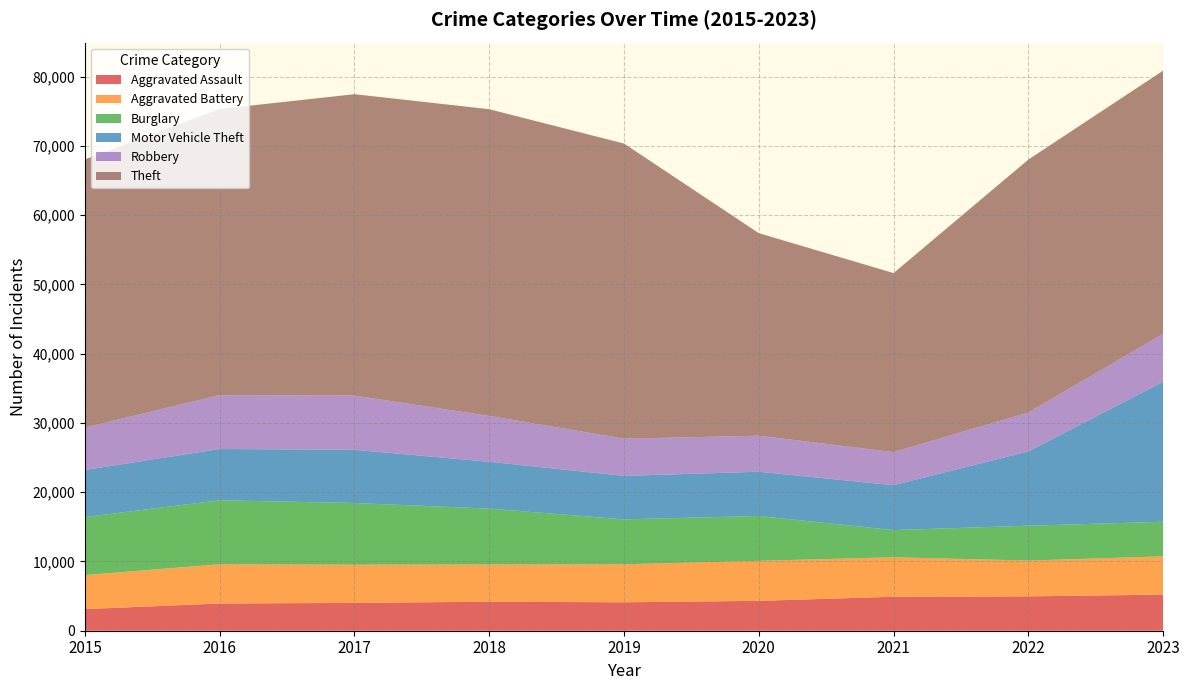

Reading left to right, list all the values displayed in this chart.

Aggravated Assault: 2015=3122	2016=3930	2017=4017	2018=4193	2019=4103	2020=4313	2021=4904	2022=4964	2023=5210
Aggravated Battery: 2015=4912	2016=5666	2017=5514	2018=5371	2019=5487	2020=5776	2021=5701	2022=5165	2023=5531
Burglary: 2015=8382	2016=9235	2017=8910	2018=8067	2019=6488	2020=6478	2021=3925	2022=5034	2023=4989
Motor Vehicle Theft: 2015=6789	2016=7406	2017=7681	2018=6760	2019=6278	2020=6386	2021=6478	2022=10726	2023=20219
Robbery: 2015=6131	2016=7773	2017=7824	2018=6622	2019=5364	2020=5204	2021=4782	2022=5616	2023=6908
Theft: 2015=38711	2016=41312	2017=43515	2018=44278	2019=42615	2020=29243	2021=25844	2022=36514	2023=38004